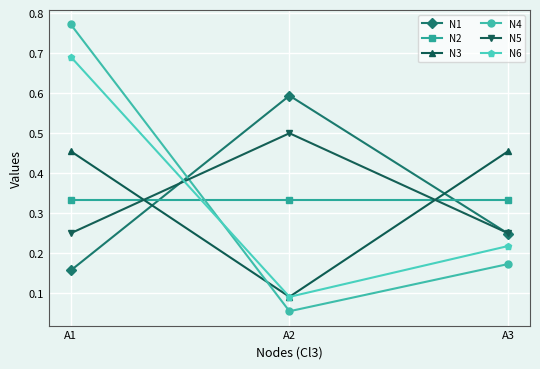

At which category does the chart reach its minimum across all series?

A2